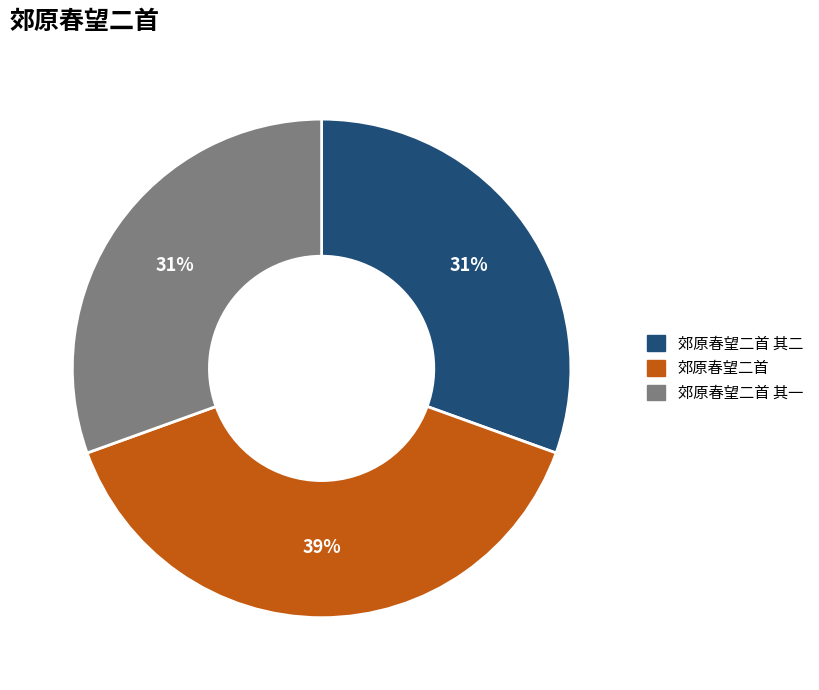

What is the ratio of the value at 郊原春望二首 to the value at 郊原春望二首 其二?

1.3